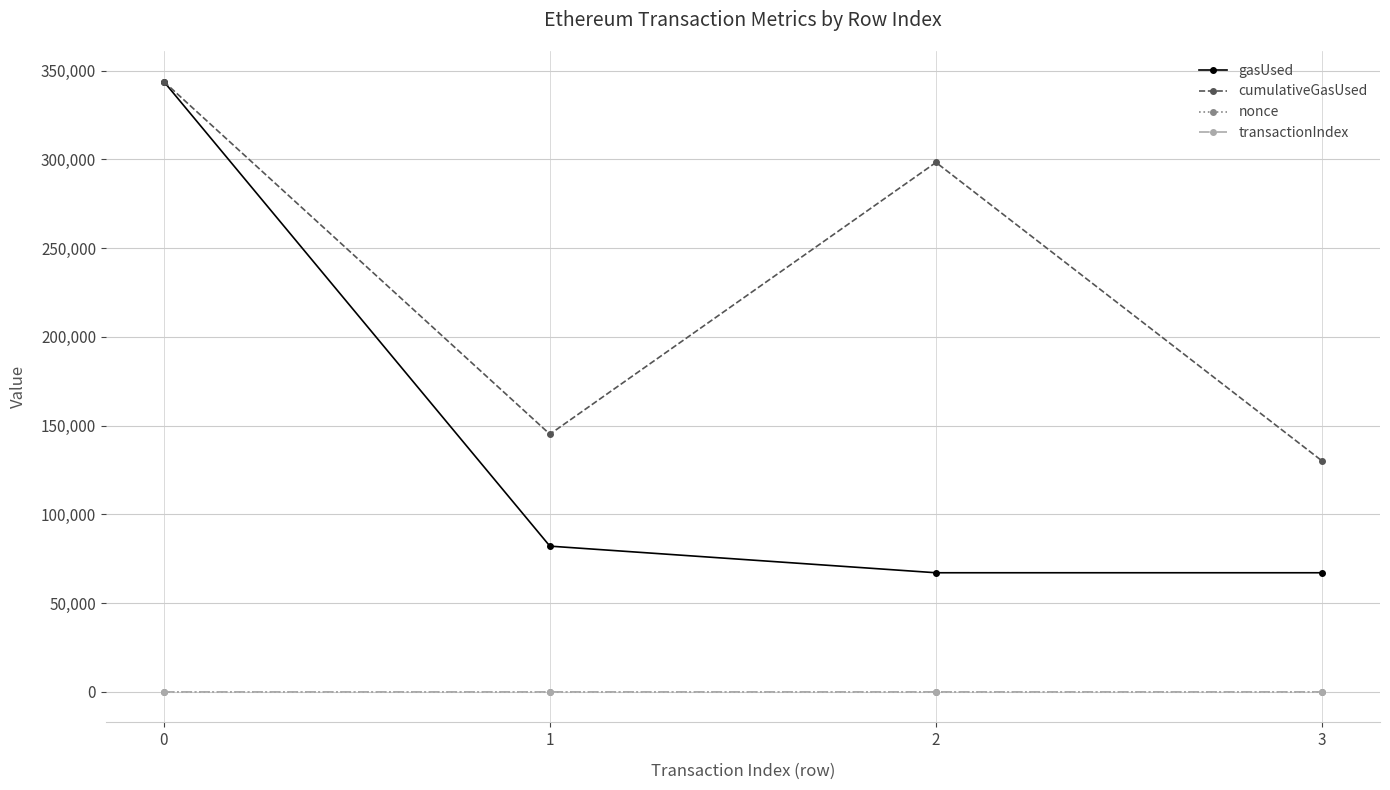

Is this an area chart (filled region under the line)?

No